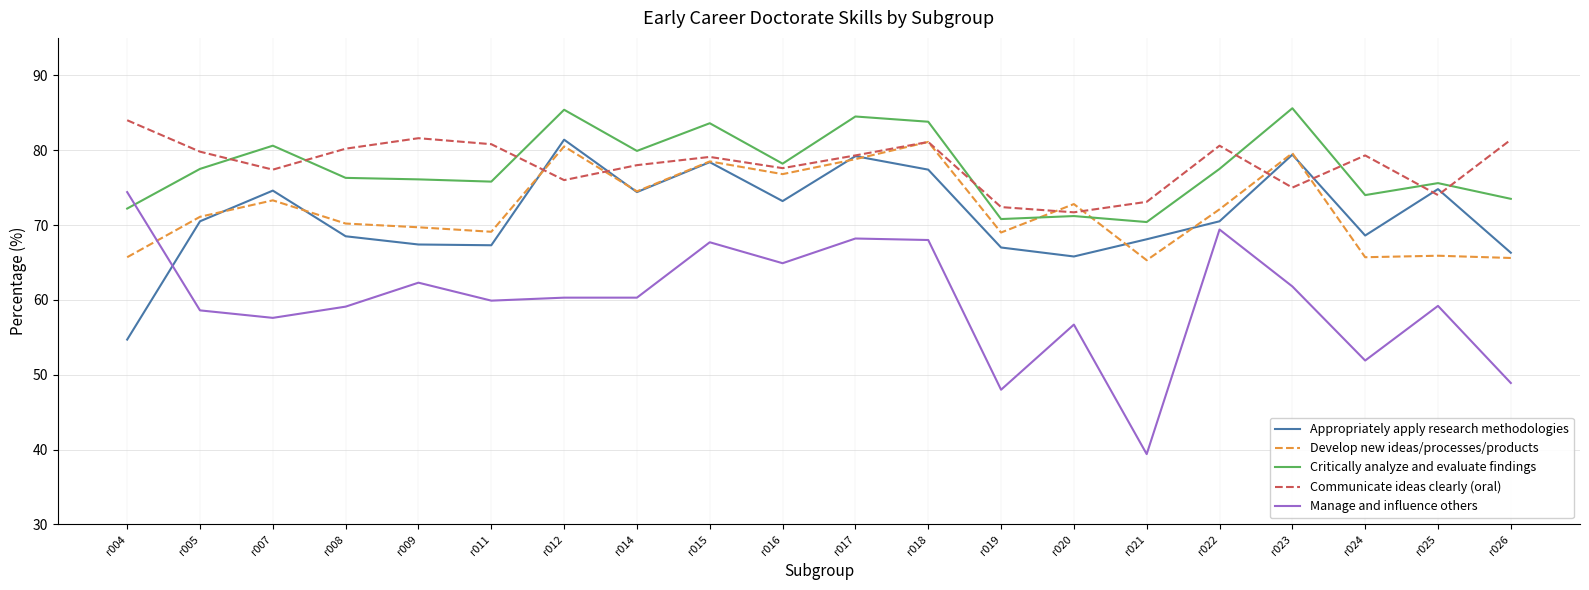

Is this an area chart (filled region under the line)?

No